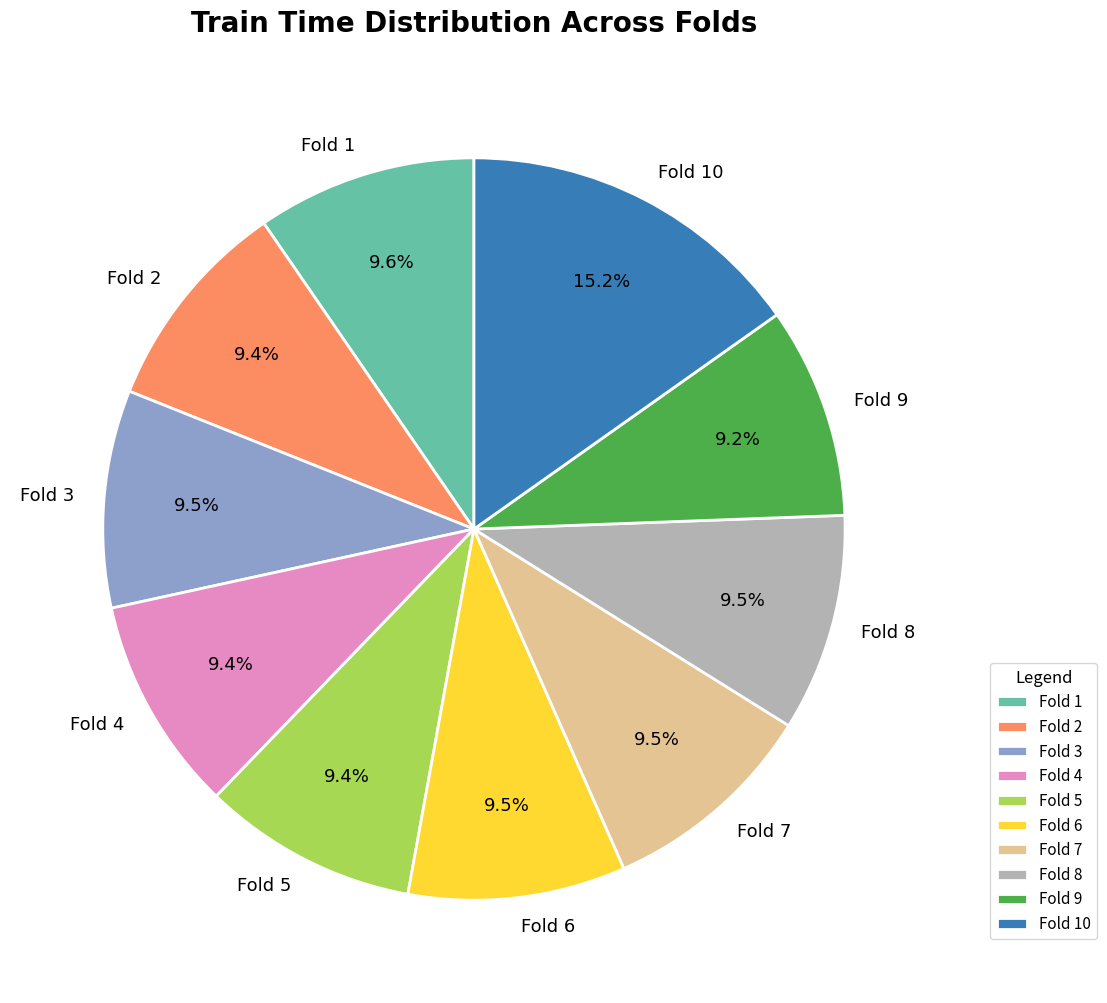

What is the largest slice in the pie chart?

Fold 10